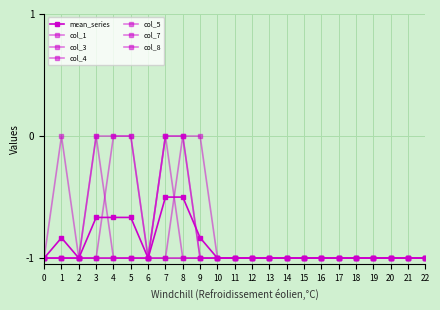

Does the chart have visible grid lines?

Yes